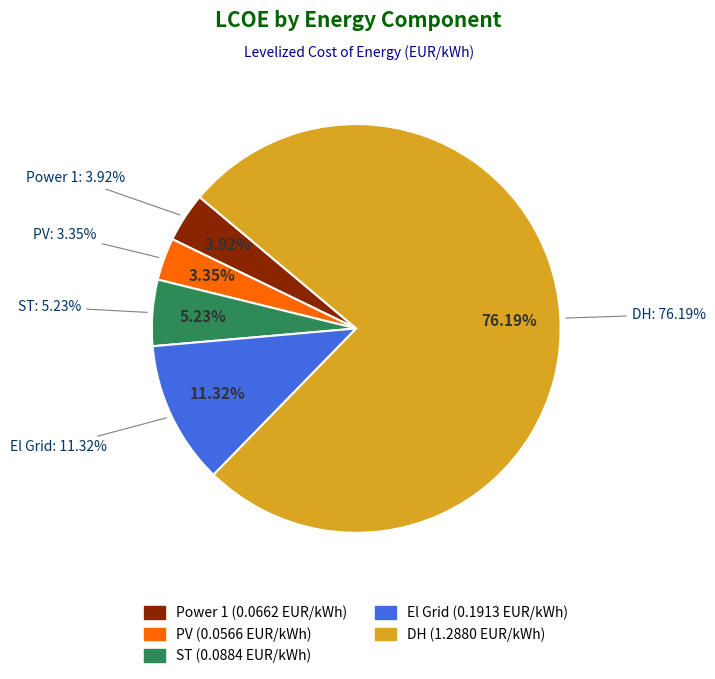

True or false: DH accounts for 76% of the total.

True